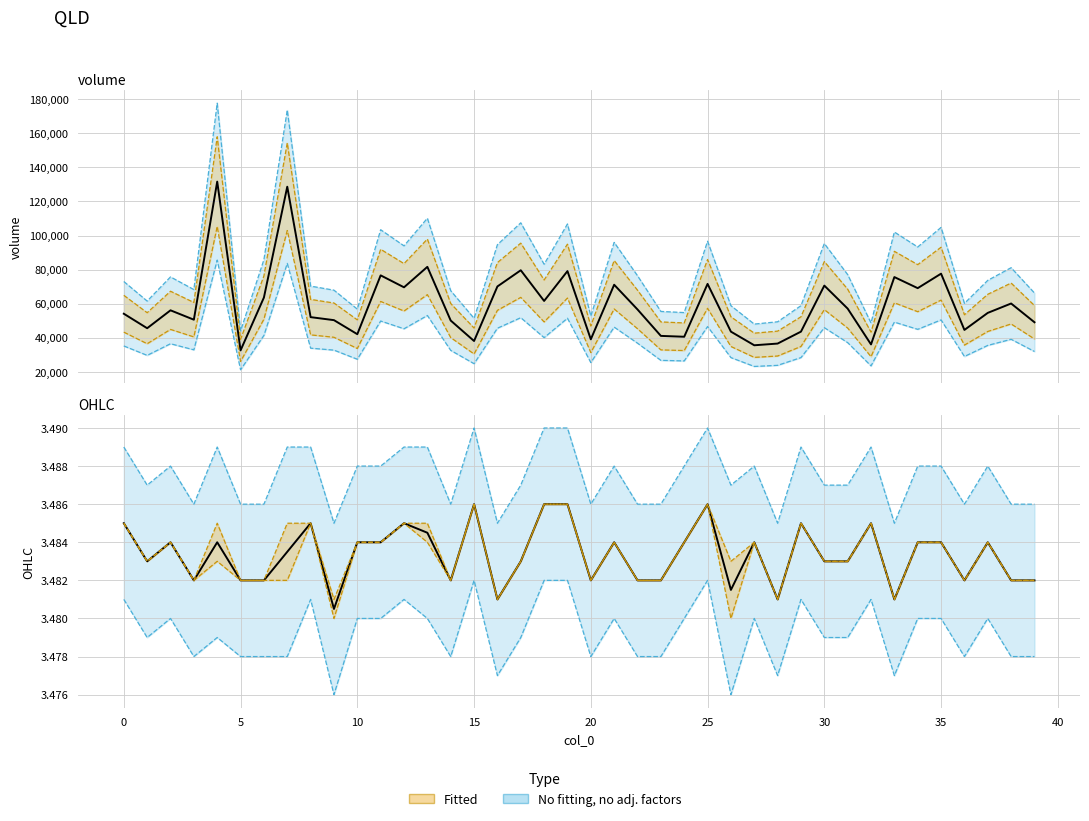

Reading right to left, extract all data points from this chart.

volume: 49060.3	60073.8	54567.0	44554.7	77595.3	69084.9	75592.9	36044.3	57070.1	70586.7	43553.5	36544.9	35543.7	43545.5	71587.9	40549.8	41050.4	56569.5	71087.3	39048.0	79097.2	61575.6	79597.8	70086.1	38046.7	50061.5	81600.2	69585.5	76594.1	42051.7	50297.8	52064.0	128658.1	63578.1	32540.0	131661.7	50562.1	56068.9	45556.0	54066.4
open: 3.5	3.5	3.5	3.5	3.5	3.5	3.5	3.5	3.5	3.5	3.5	3.5	3.5	3.5	3.5	3.5	3.5	3.5	3.5	3.5	3.5	3.5	3.5	3.5	3.5	3.5	3.5	3.5	3.5	3.5	3.5	3.5	3.5	3.5	3.5	3.5	3.5	3.5	3.5	3.5
close: 3.5	3.5	3.5	3.5	3.5	3.5	3.5	3.5	3.5	3.5	3.5	3.5	3.5	3.5	3.5	3.5	3.5	3.5	3.5	3.5	3.5	3.5	3.5	3.5	3.5	3.5	3.5	3.5	3.5	3.5	3.5	3.5	3.5	3.5	3.5	3.5	3.5	3.5	3.5	3.5
high: 3.5	3.5	3.5	3.5	3.5	3.5	3.5	3.5	3.5	3.5	3.5	3.5	3.5	3.5	3.5	3.5	3.5	3.5	3.5	3.5	3.5	3.5	3.5	3.5	3.5	3.5	3.5	3.5	3.5	3.5	3.5	3.5	3.5	3.5	3.5	3.5	3.5	3.5	3.5	3.5
low: 3.5	3.5	3.5	3.5	3.5	3.5	3.5	3.5	3.5	3.5	3.5	3.5	3.5	3.5	3.5	3.5	3.5	3.5	3.5	3.5	3.5	3.5	3.5	3.5	3.5	3.5	3.5	3.5	3.5	3.5	3.5	3.5	3.5	3.5	3.5	3.5	3.5	3.5	3.5	3.5